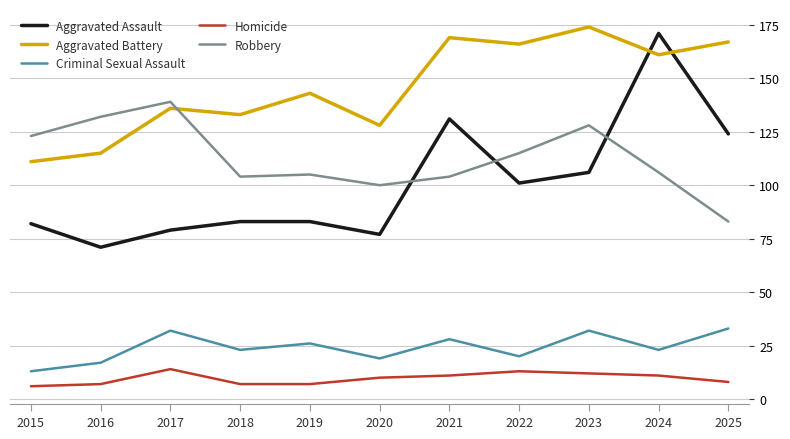

True or false: Robbery and Criminal Sexual Assault intersect in this chart.

False